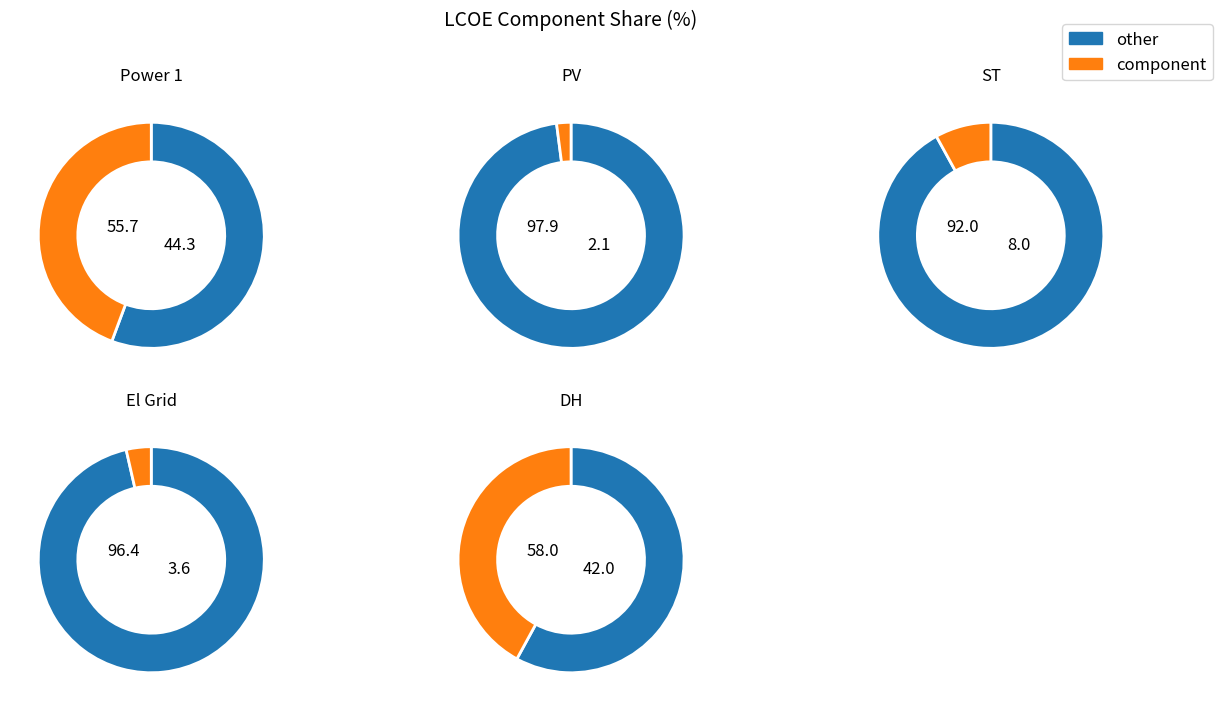

Is it true that El Grid is 4% of the pie?

True